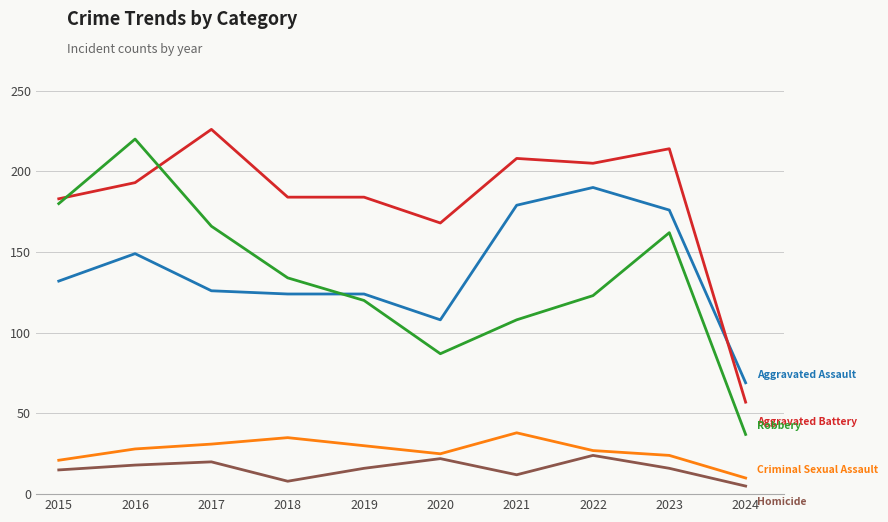

What is the difference between the highest and lowest values at 2023?

198